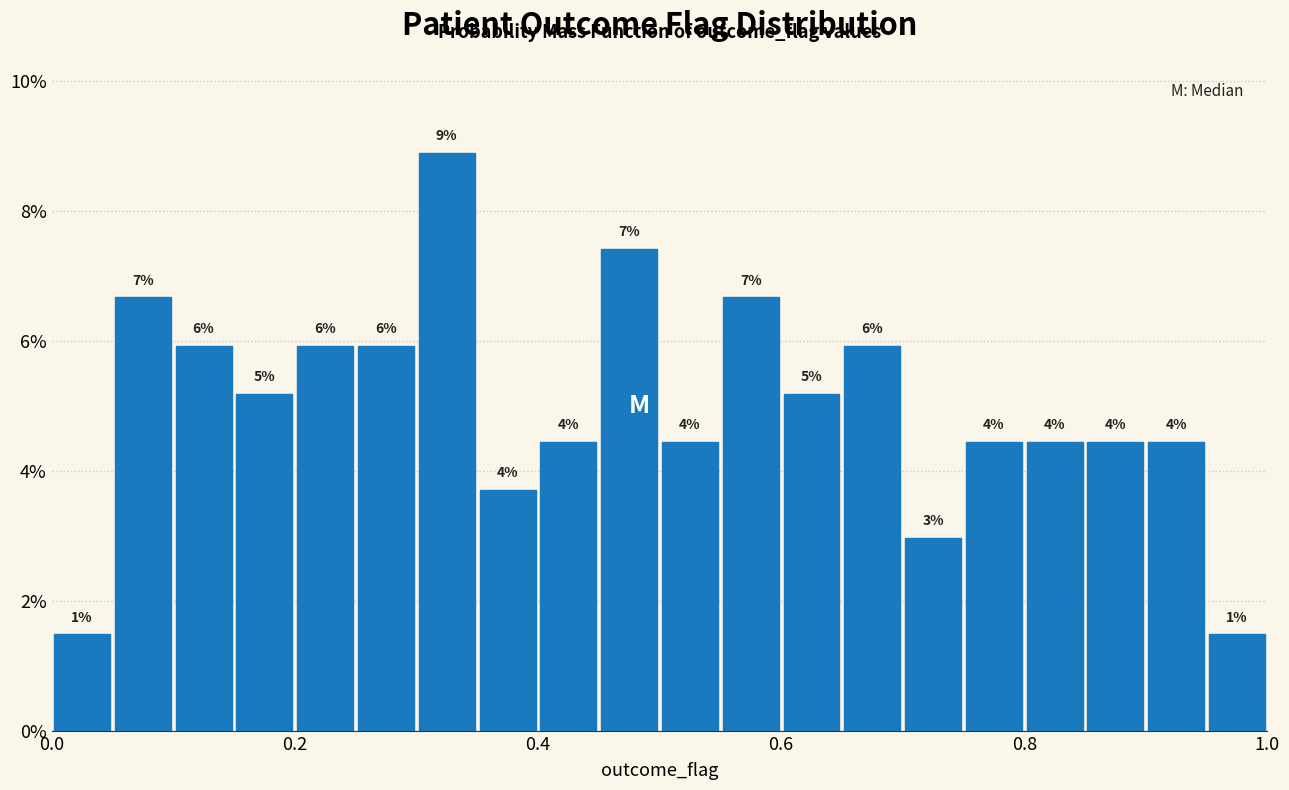

Read against the x-axis, roughly where is the centre of the tallest bar?

0.32